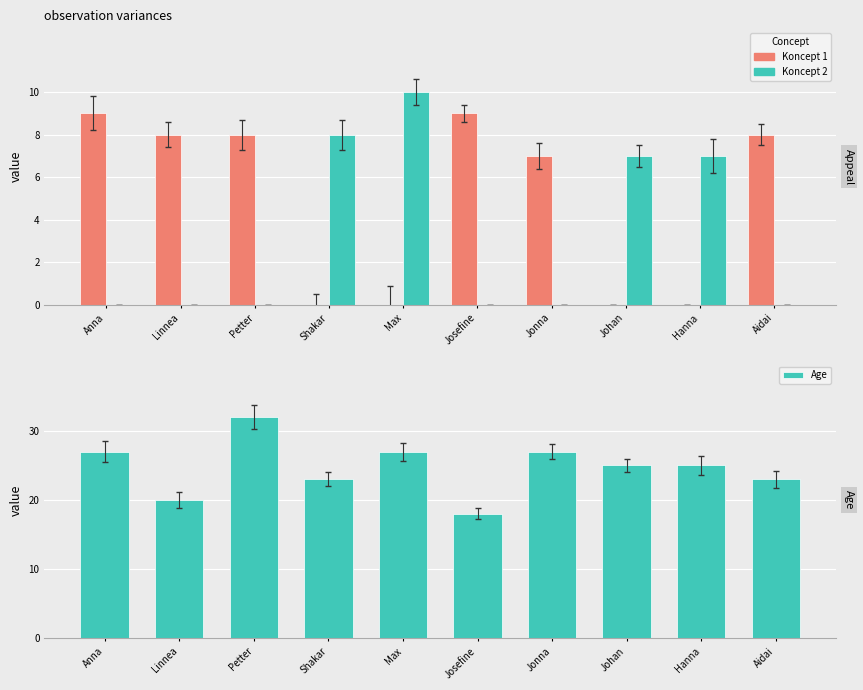

Reading left to right, list all the values displayed in this chart.

Koncept 1: 9	8	8	0	0	9	7	0	0	8
Koncept 2: 0	0	0	8	10	0	0	7	7	0
Age: 27	20	32	23	27	18	27	25	25	23